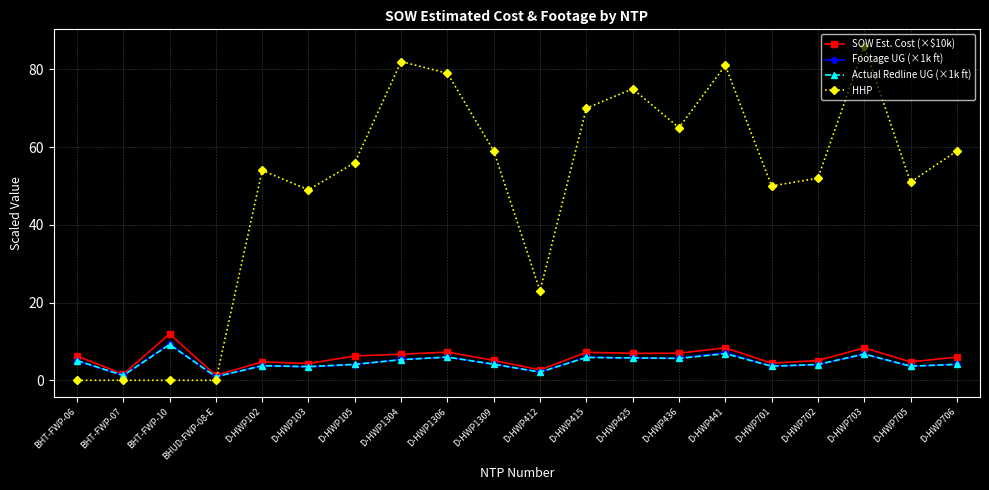

Which series has the largest total across all categories?

HHP